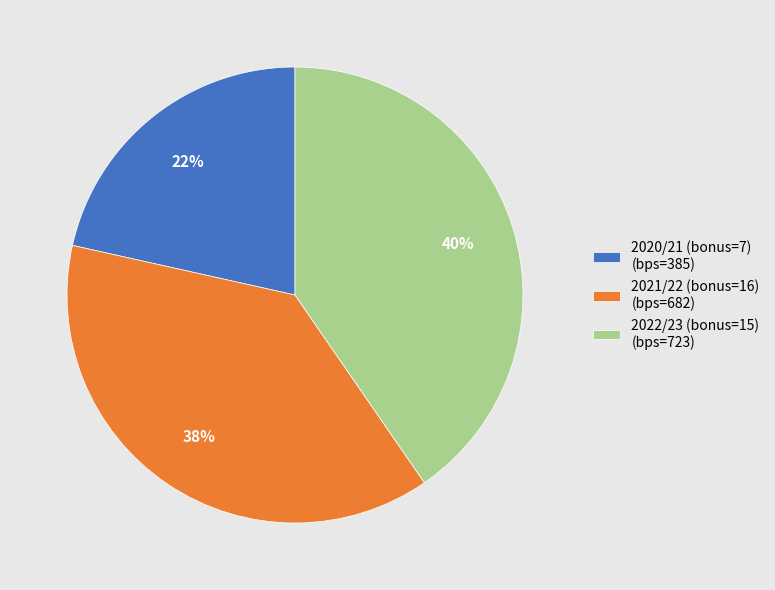

To the nearest percent, what is the average slice percentage?

33%